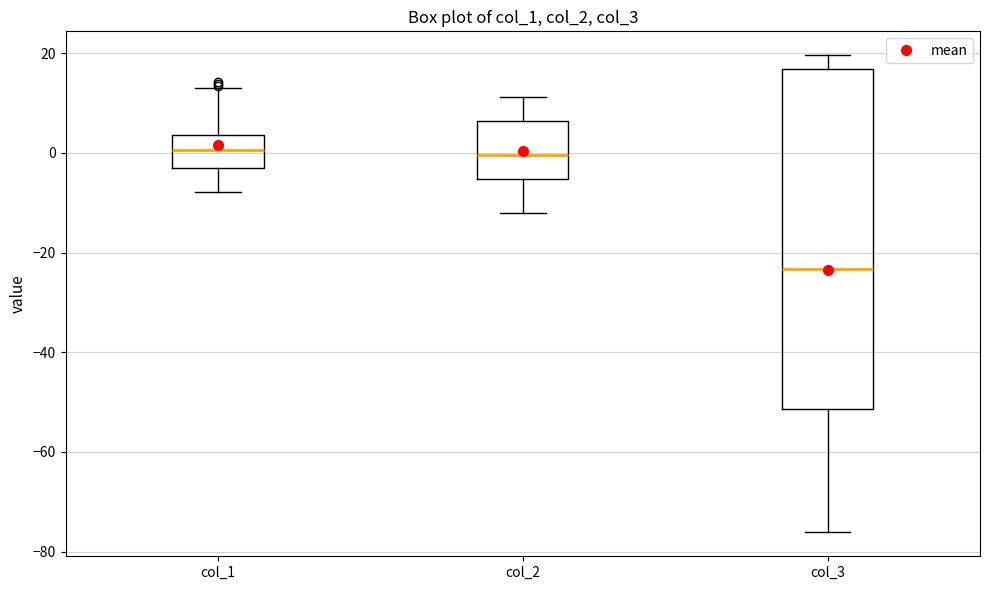

Comparing the boxes themselves (not the whiskers), which one is the tallest?

col_3